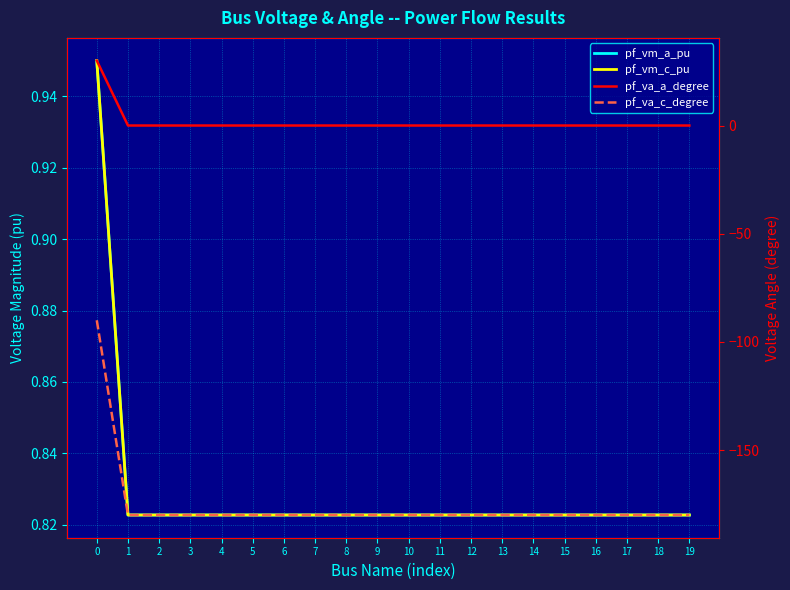

What is the average value of the pf_vm_a_pu series?

0.8